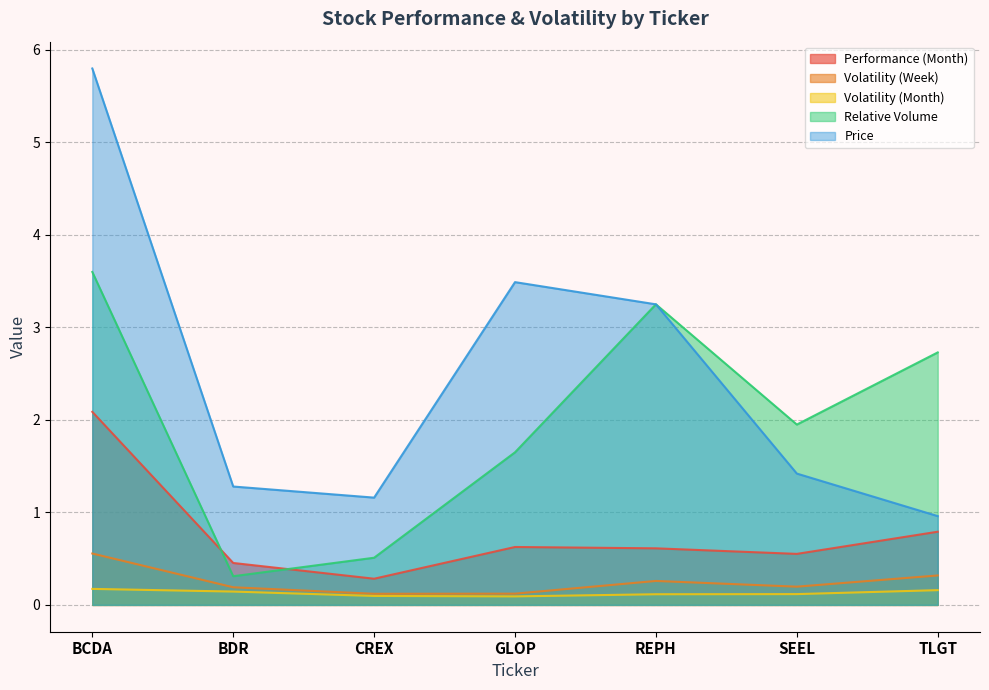

What is the difference between the maximum and second lowest values in the Relative Volume series?

3.1